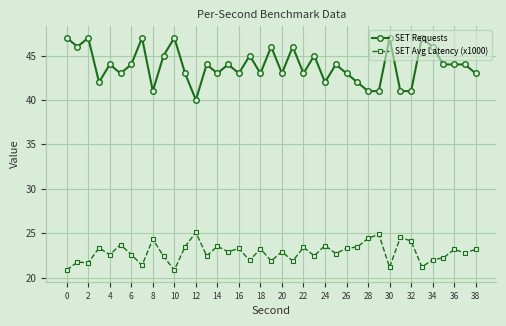

What is the greatest value displayed?

47.0